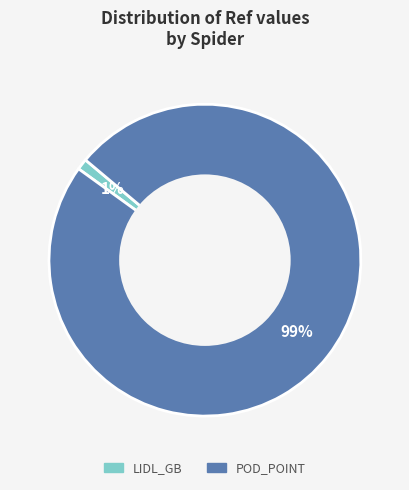

Is there a majority slice in this chart?

Yes